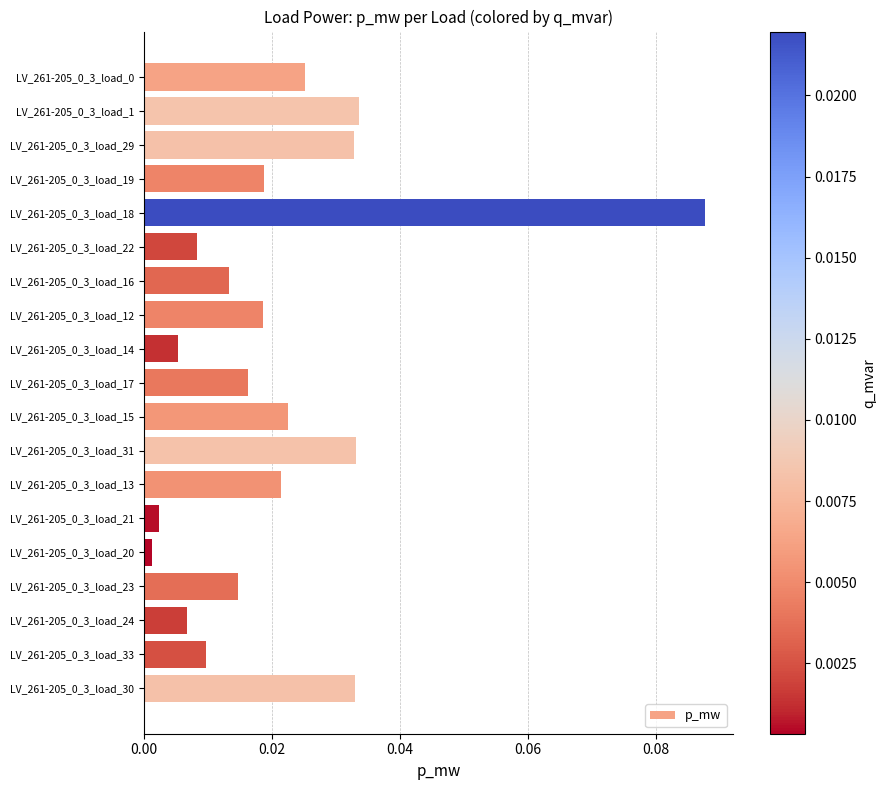

What is the sum of all values?

0.4